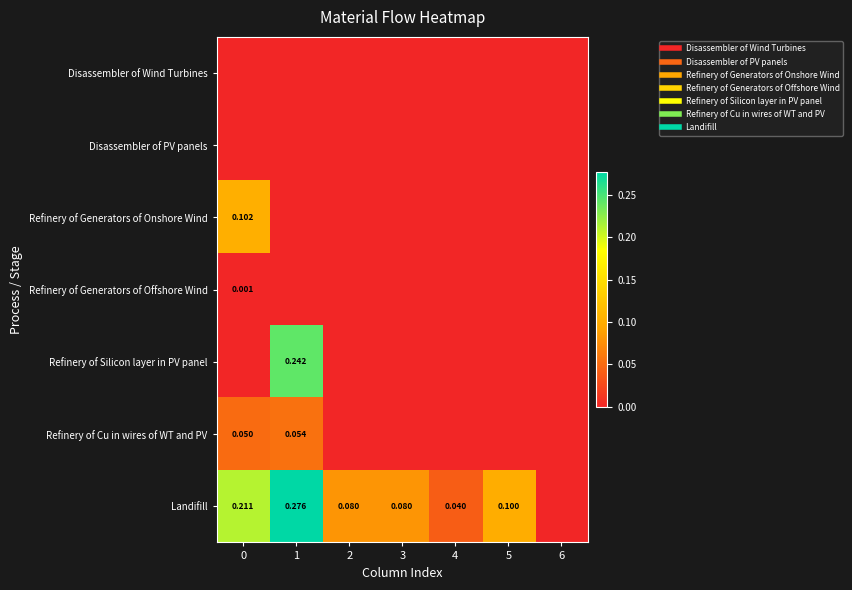

Count the number of categories in the chart.

7